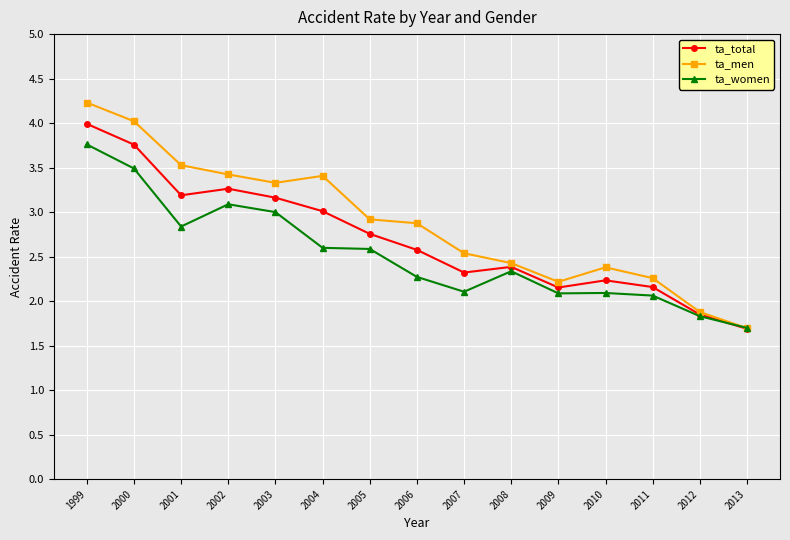

Count the number of data series in this chart.

3